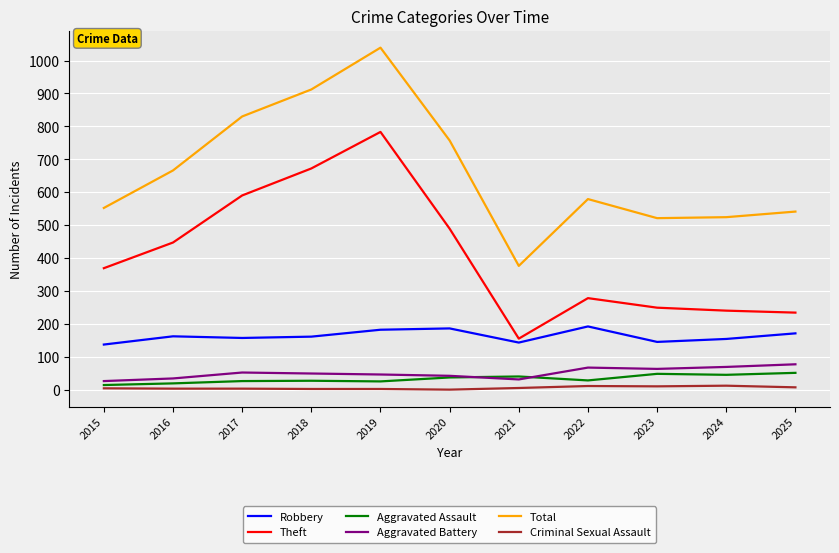

In Aggravated Assault, how many points are lower than both neighbors (excluding endpoints)?

3